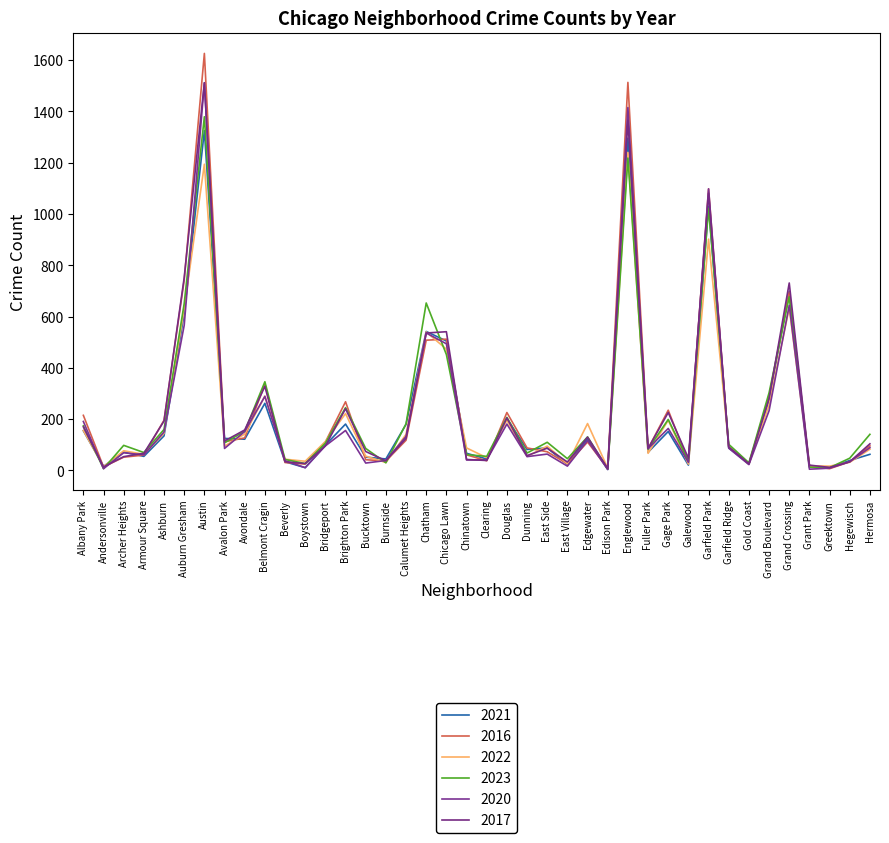

At which category does 2021 reach its first local valley?

Andersonville